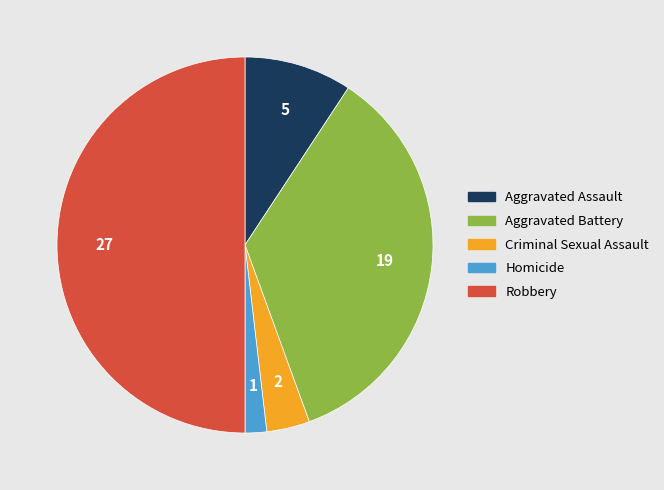

True or false: Robbery accounts for 50% of the total.

True